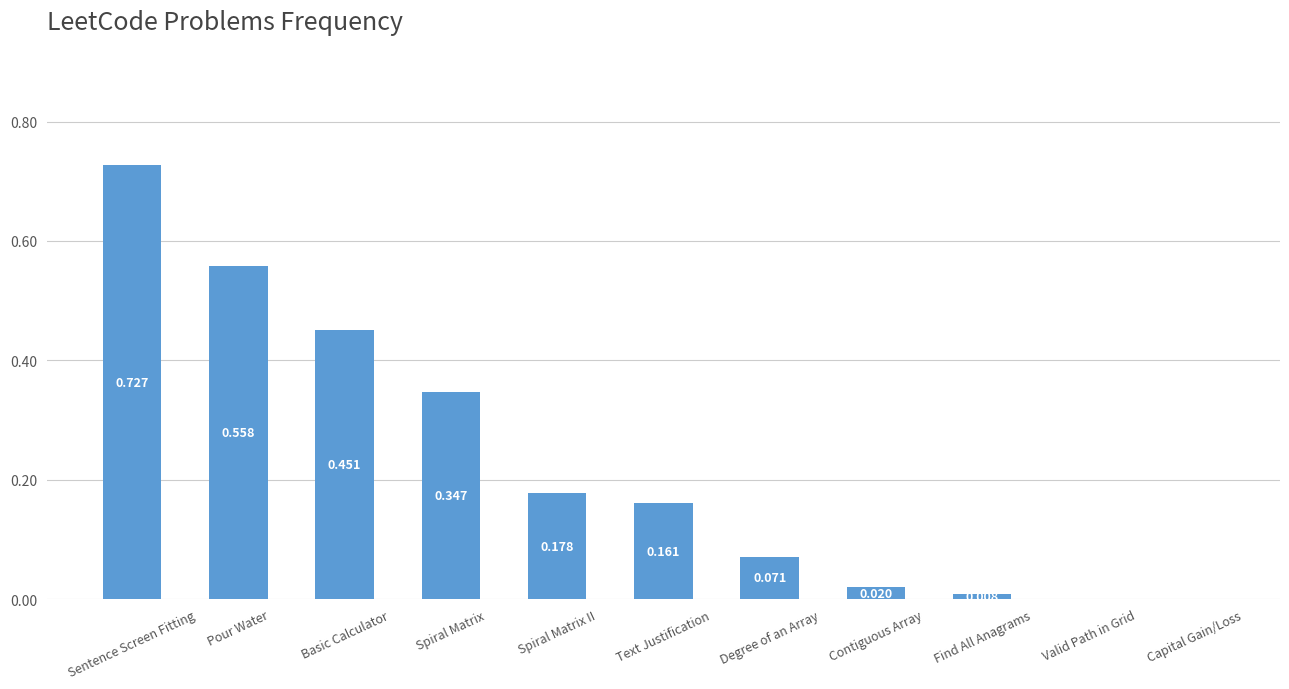

Which category has the highest value across all series?

Sentence Screen Fitting